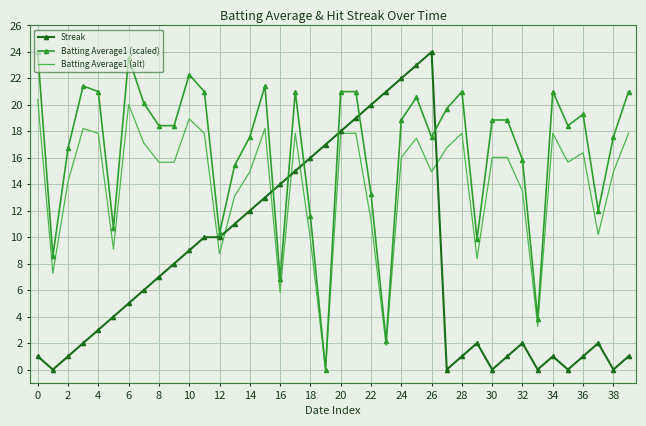

List the series in order of their overall mean, highest first.

Batting Average1 (scaled), Batting Average1 (alt), Streak